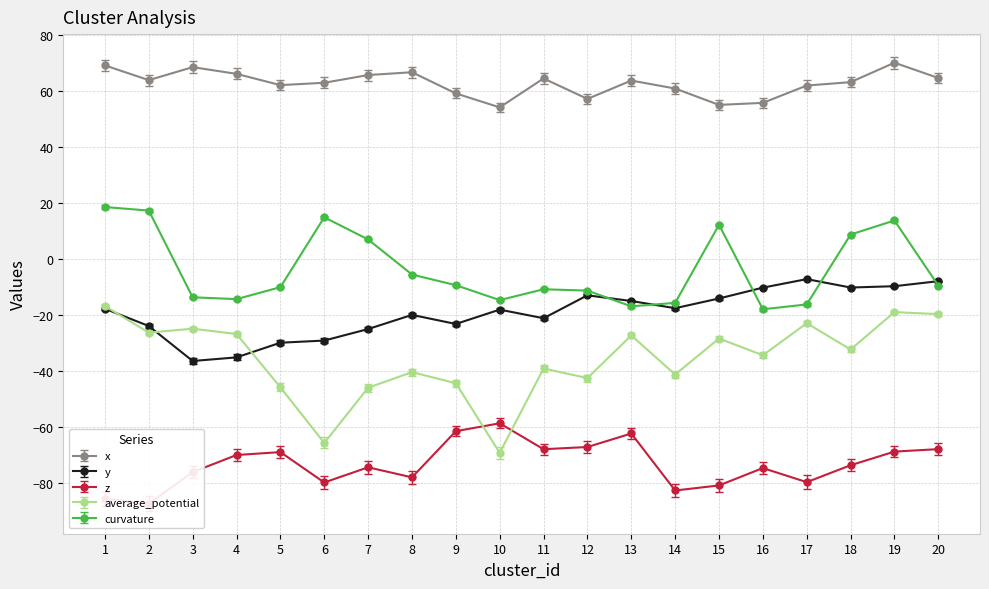

What is the sum of all z values?

-1464.2